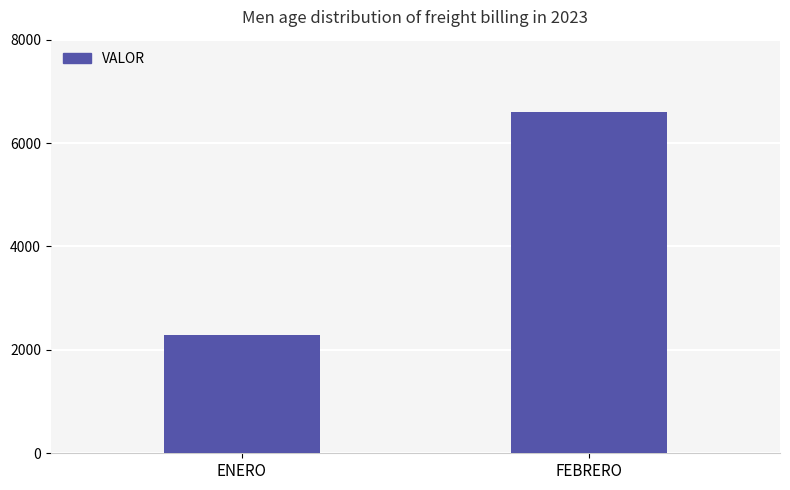

What is the average value?

4440